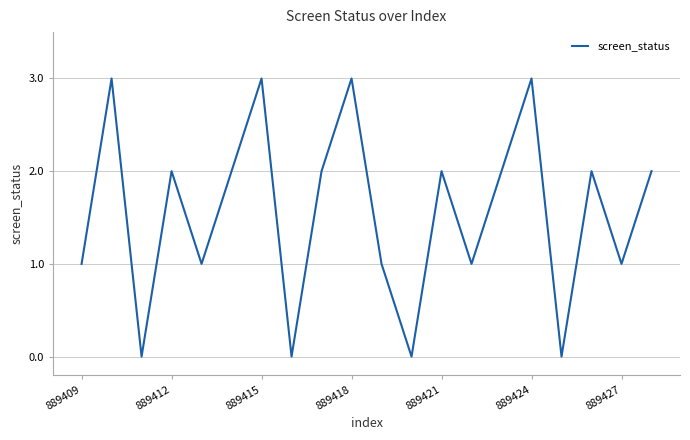

How many series are shown in this chart?

1